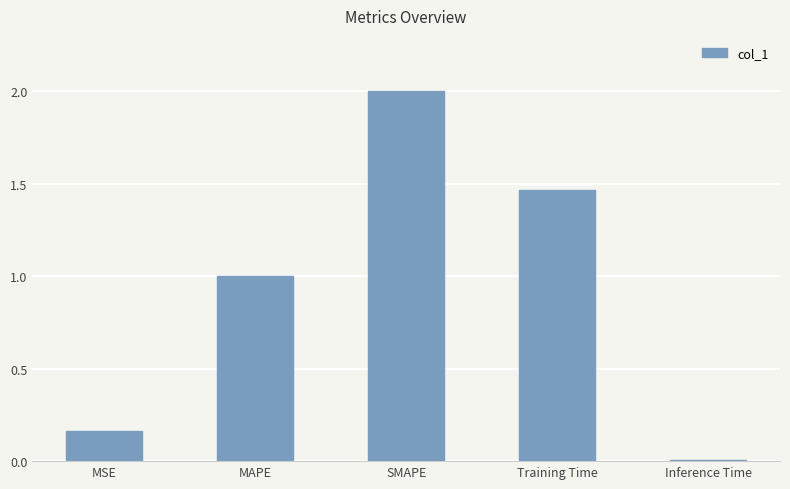

Where does the data first go above 1?

MAPE